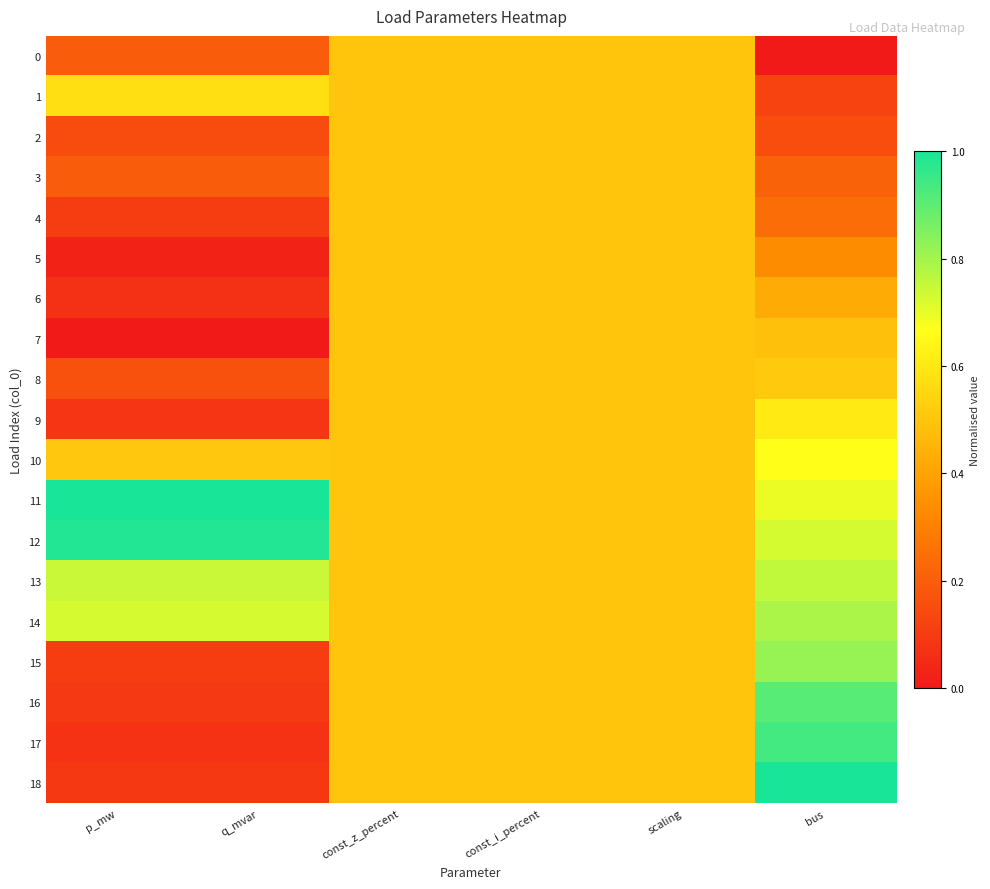

How many data points does each series have?

6